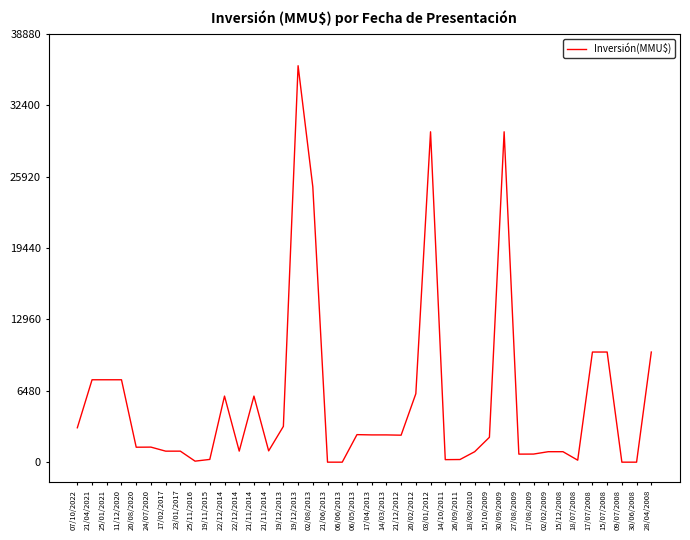

How many lines are shown in the chart?

1